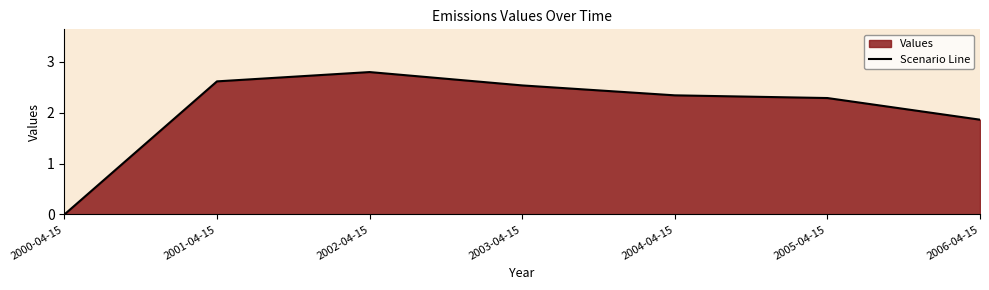

Reading left to right, extract all data points from this chart.

2000-04-15=0.0	2001-04-15=2.6	2002-04-15=2.8	2003-04-15=2.5	2004-04-15=2.3	2005-04-15=2.3	2006-04-15=1.9